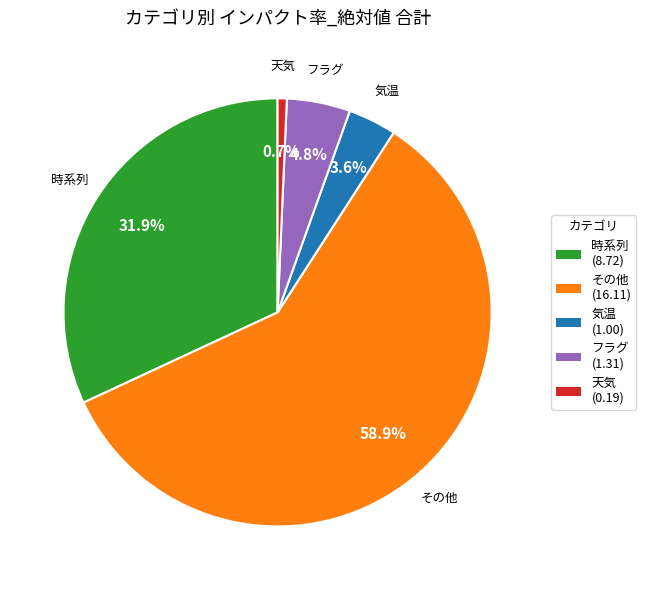

How many slices are in this pie chart?

5